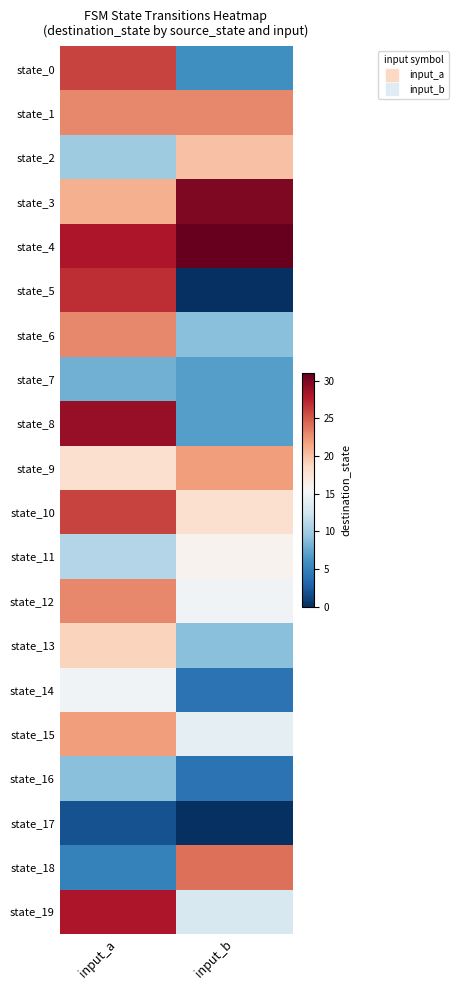

Reading left to right, transcribe all the data shown in this chart.

state_0: input_a=26	input_b=6
state_1: input_a=23	input_b=23
state_2: input_a=10	input_b=20
state_3: input_a=21	input_b=30
state_4: input_a=28	input_b=31
state_5: input_a=27	input_b=0
state_6: input_a=23	input_b=9
state_7: input_a=8	input_b=7
state_8: input_a=29	input_b=7
state_9: input_a=18	input_b=22
state_10: input_a=26	input_b=18
state_11: input_a=11	input_b=16
state_12: input_a=23	input_b=15
state_13: input_a=19	input_b=9
state_14: input_a=15	input_b=4
state_15: input_a=22	input_b=14
state_16: input_a=9	input_b=4
state_17: input_a=2	input_b=0
state_18: input_a=5	input_b=24
state_19: input_a=28	input_b=13